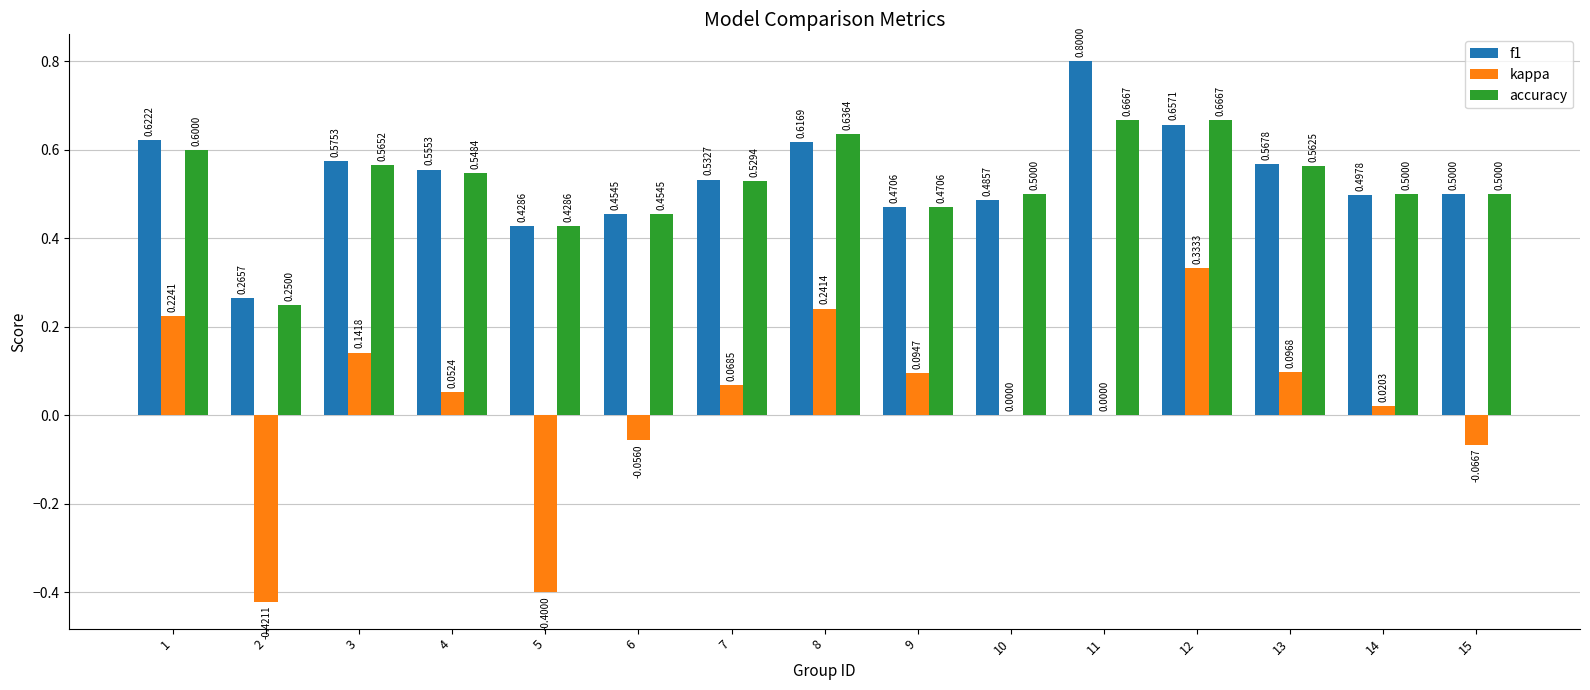

Which series changed the most between 1 and 11?

kappa